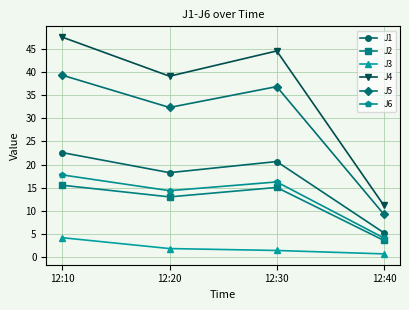

How many distinct data groups are displayed?

6